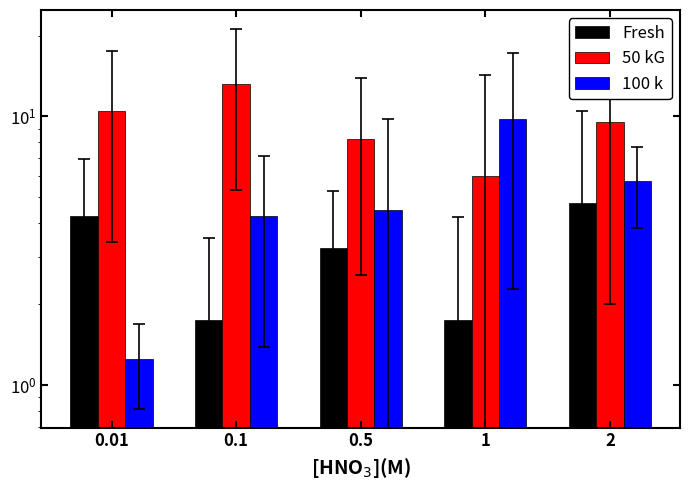

Rank the series by their average value, from lowest to highest.

Fresh, 100 k, 50 kG